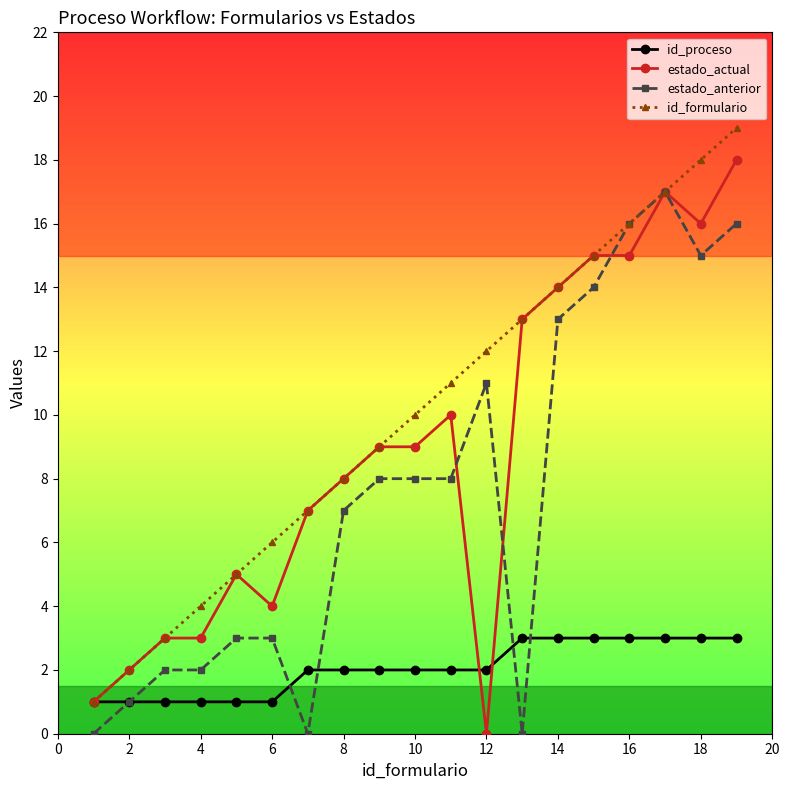

What is the highest value of the id_proceso series?

3